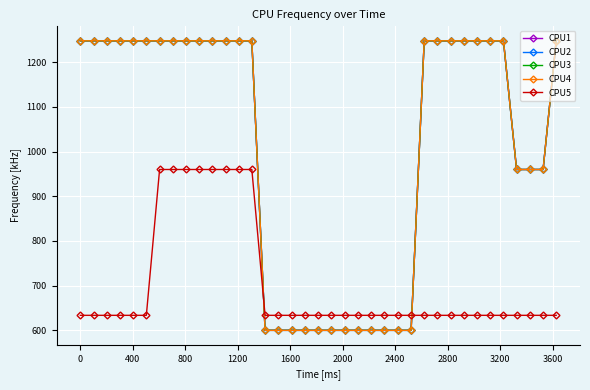

True or false: CPU4 and CPU3 intersect in this chart.

False